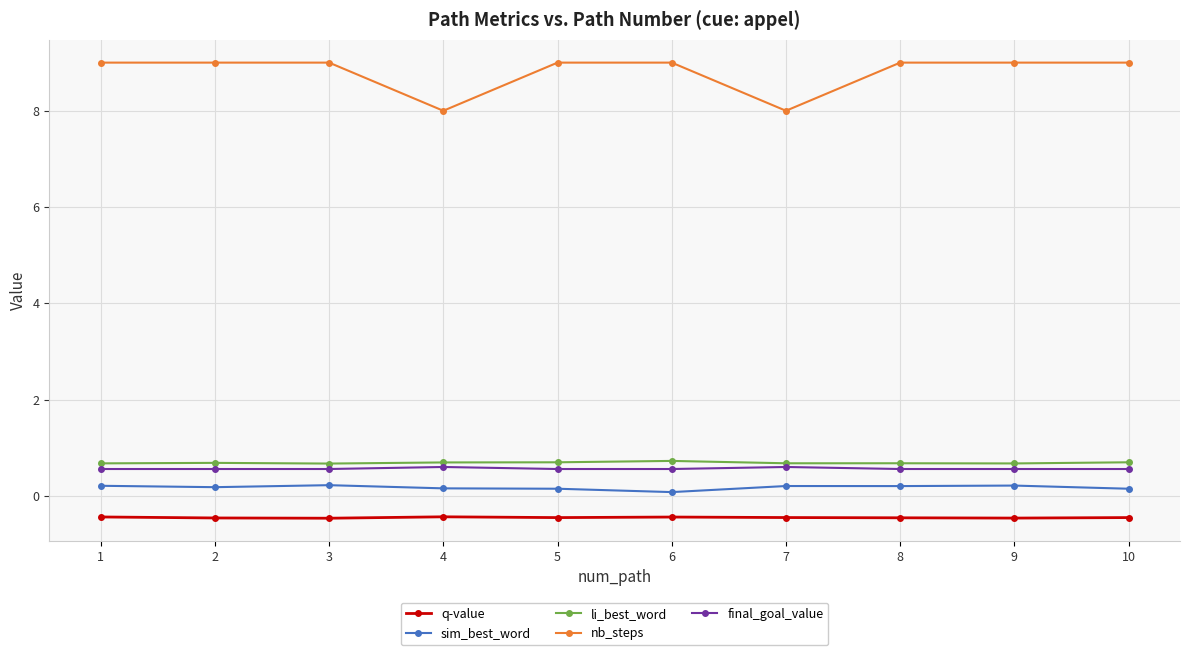

True or false: nb_steps and sim_best_word cross at least once.

False